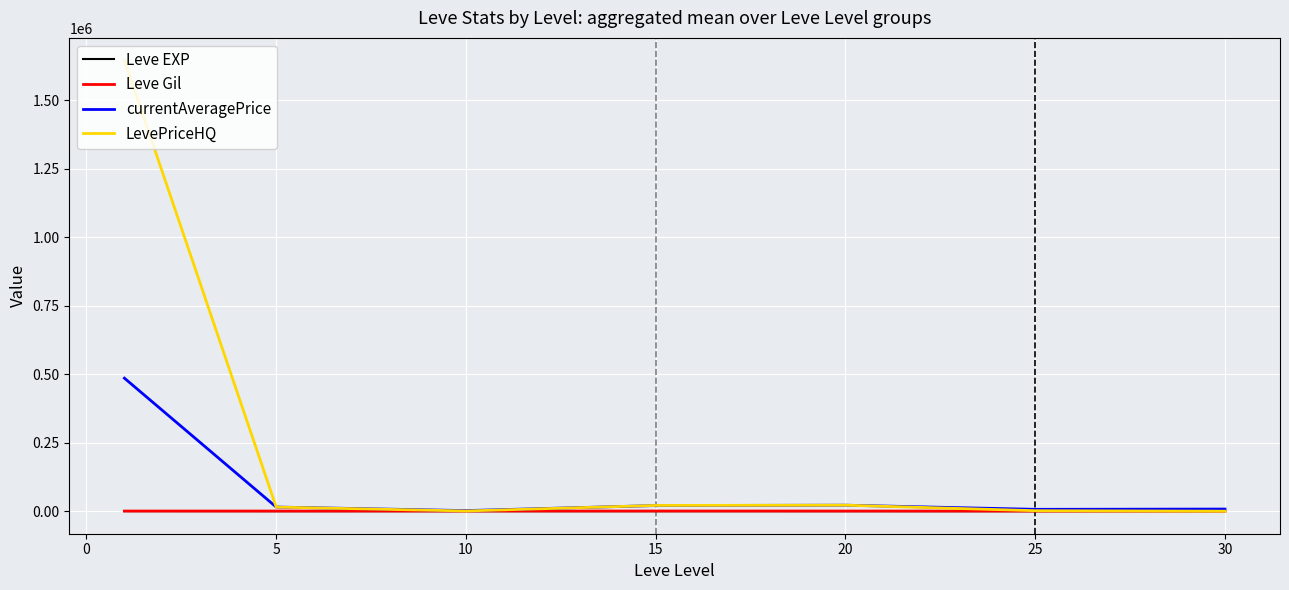

Does the chart have visible grid lines?

Yes